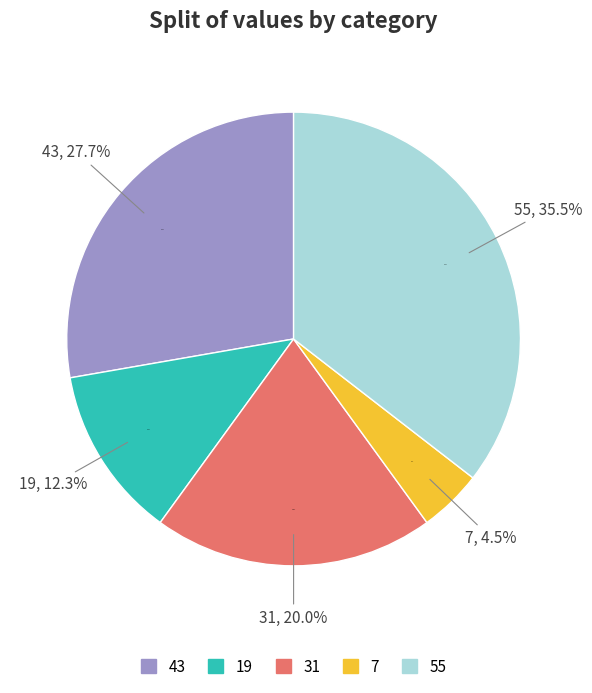

Which category has the smallest portion of the pie?

7